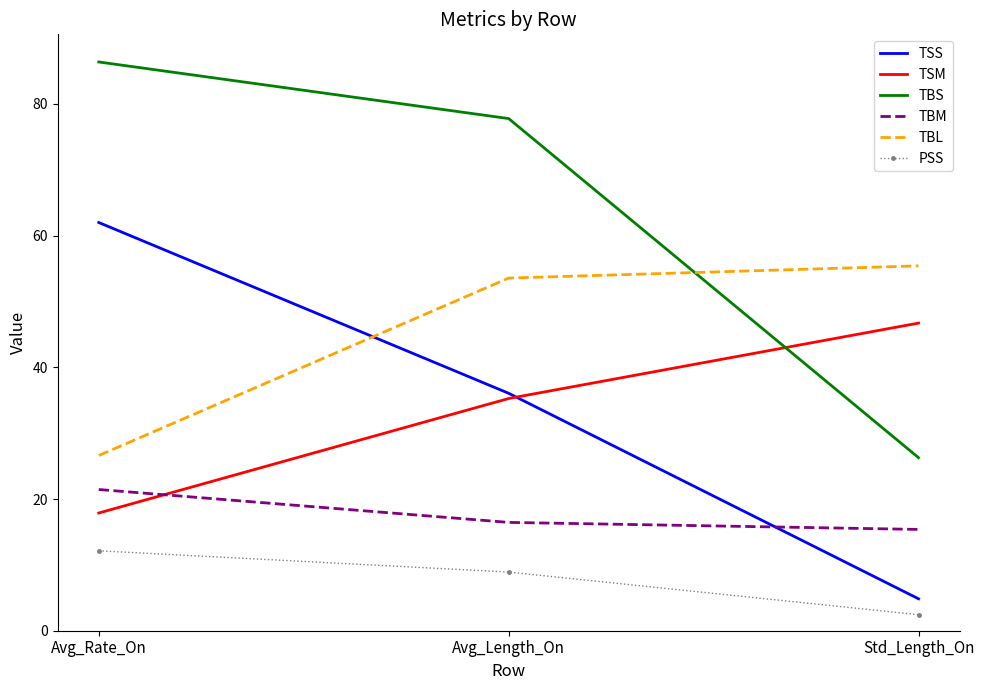

Which series has the largest total across all categories?

TBS